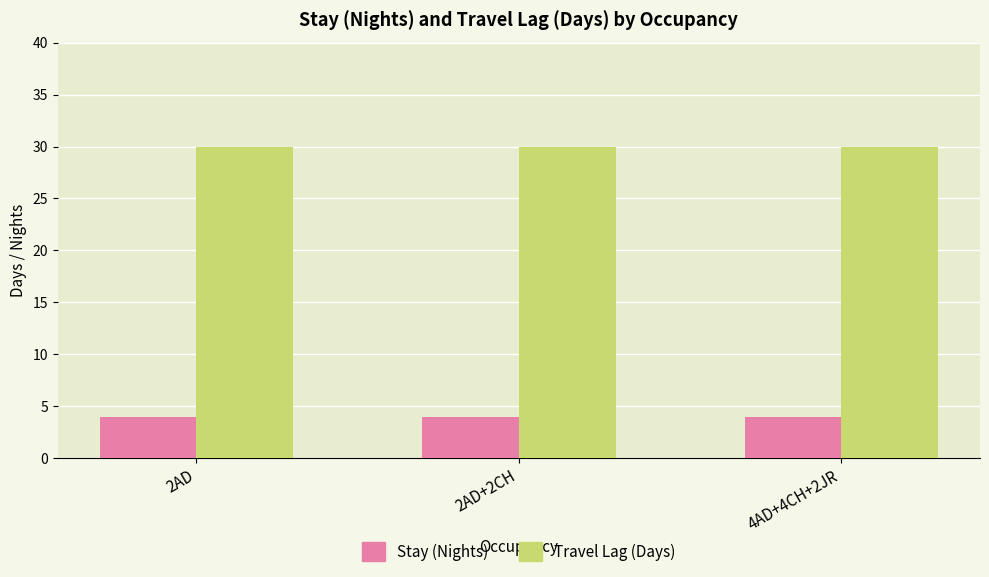

Reading left to right, transcribe all the data shown in this chart.

Stay (Nights): 4	4	4
Travel Lag (Days): 30	30	30